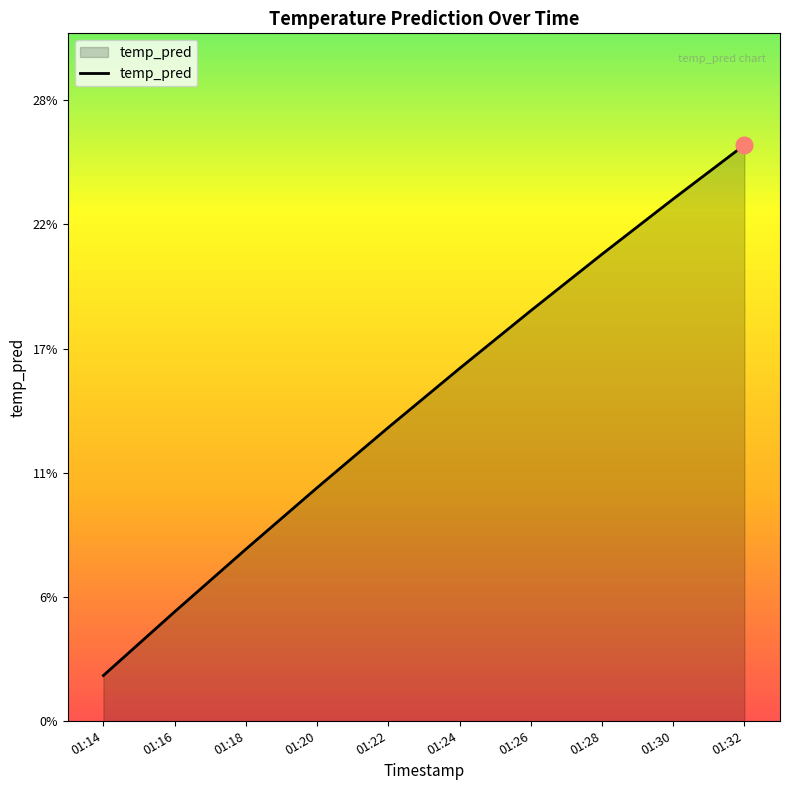

Is it true that the value at 01:28 is 0.2?

True